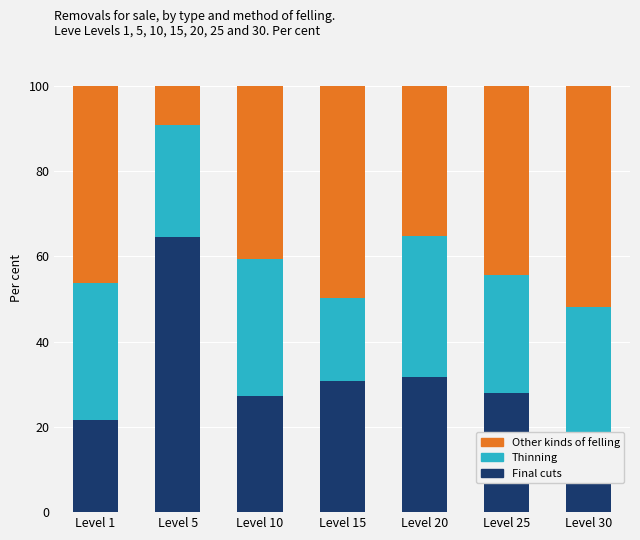

What is the total value across all series at Level 20?

100.0